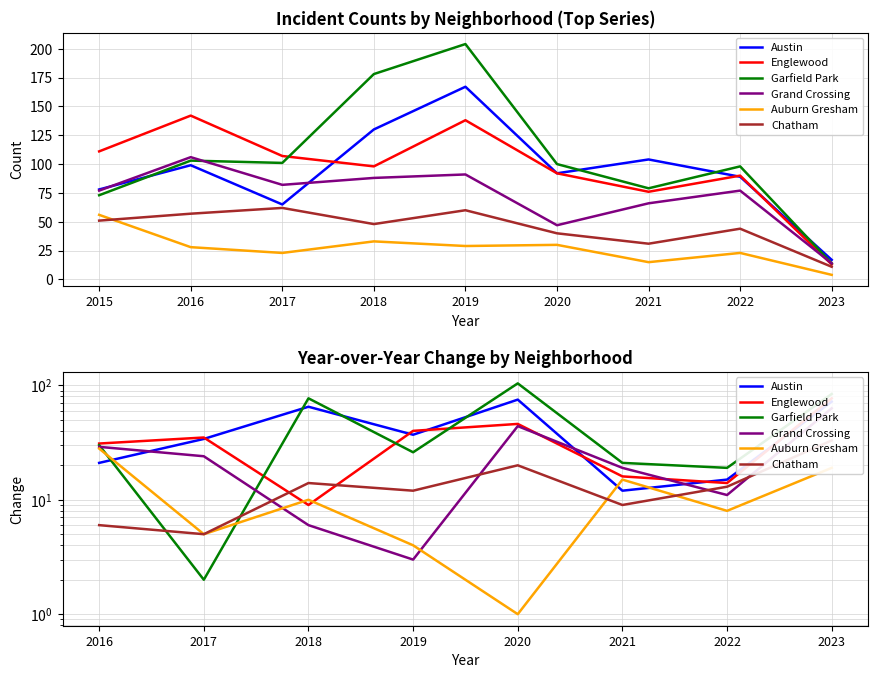

True or false: Austin and Grand Crossing intersect in this chart.

True